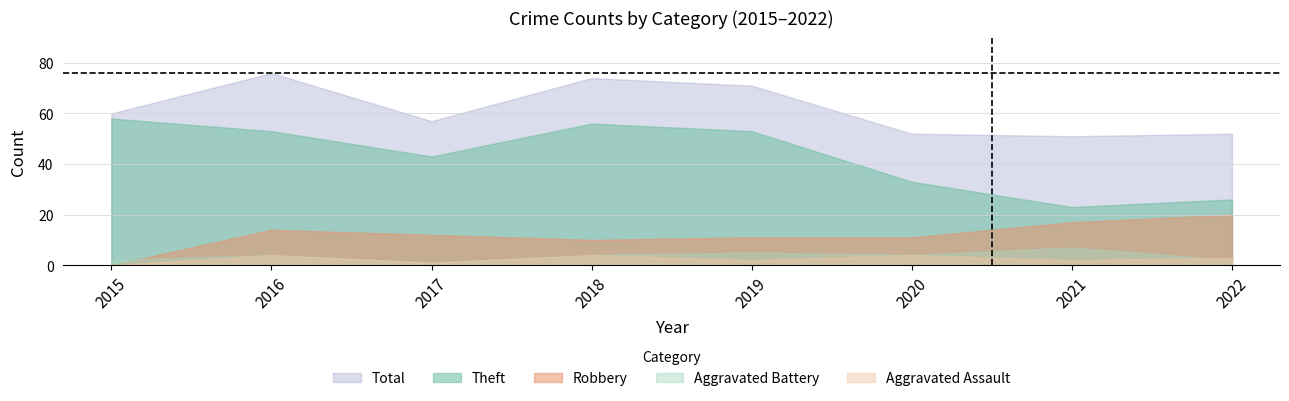

At which category is the sum across all series the highest?

2016